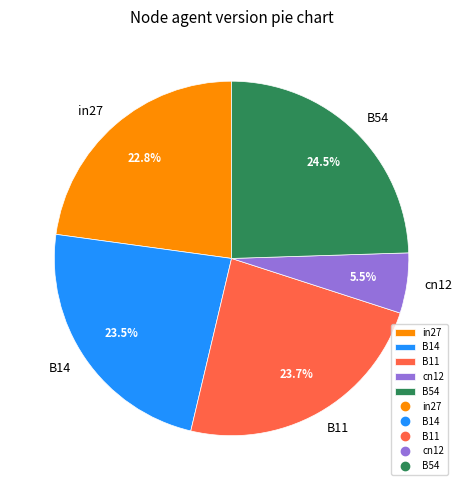

What percentage do B54 and cn12 together represent?

30.0%